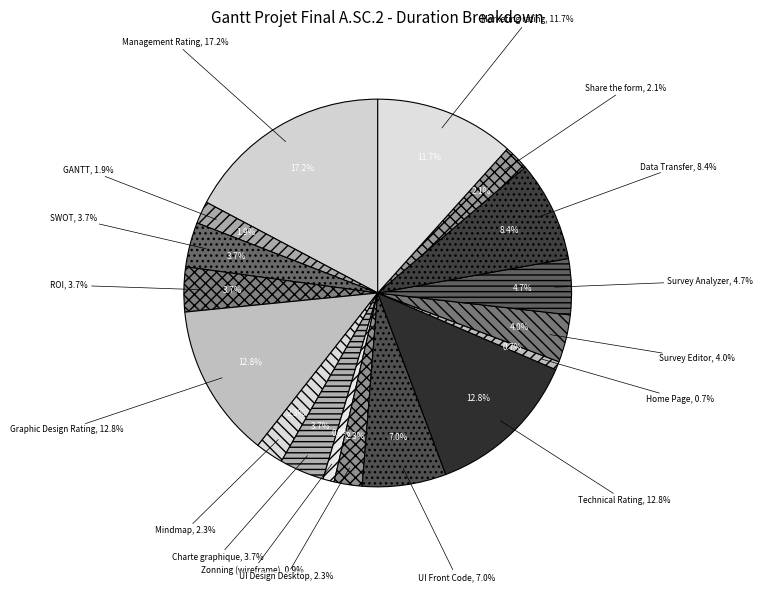

The Marketing rating slice represents 12% of the pie. True or false?

True